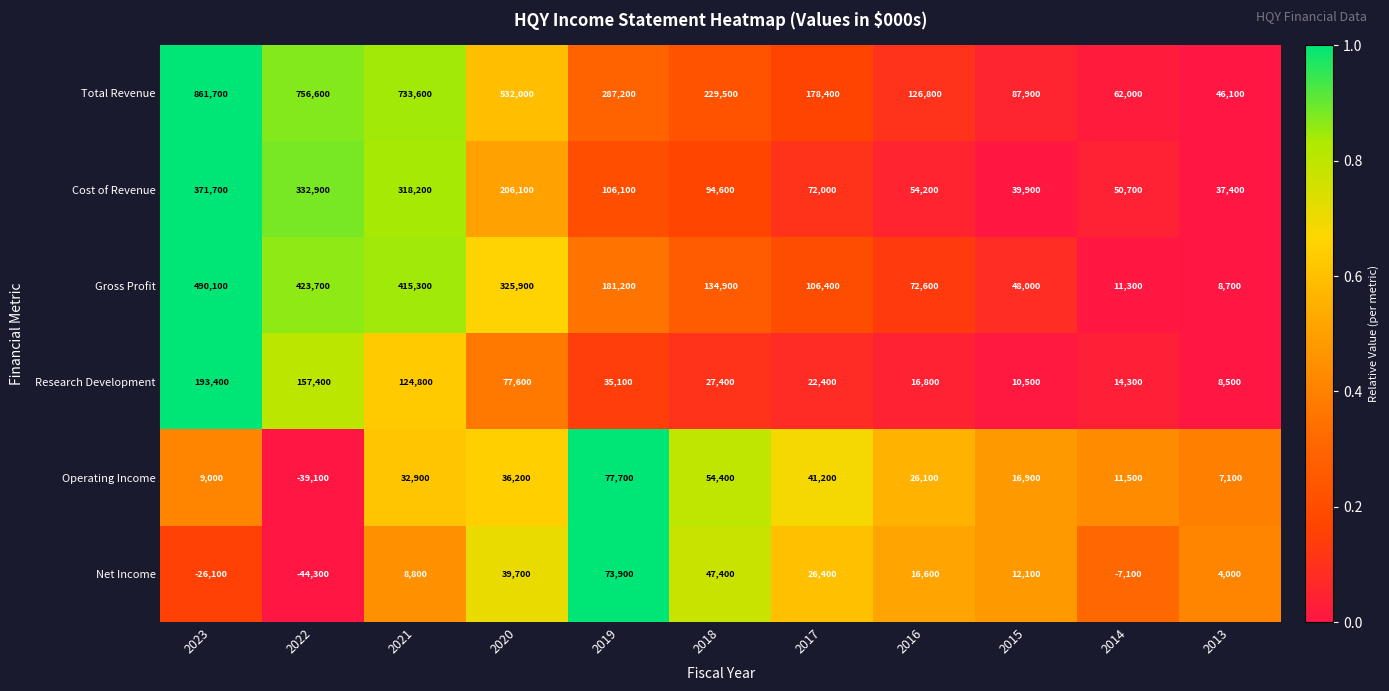

Which series changed the most between 2022 and 2019?

Total Revenue